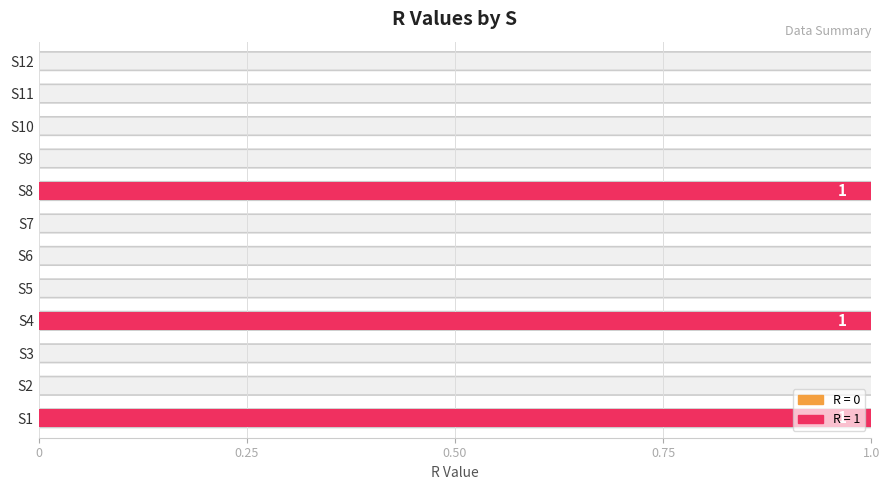

What is the greatest value displayed?

1